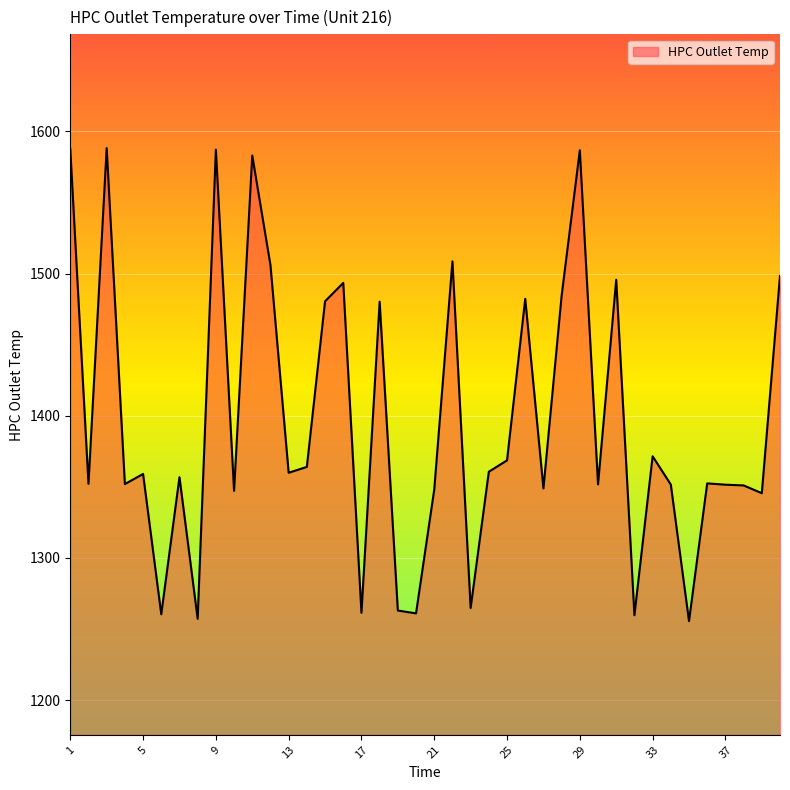

What is the maximum value shown in the chart?

1588.3